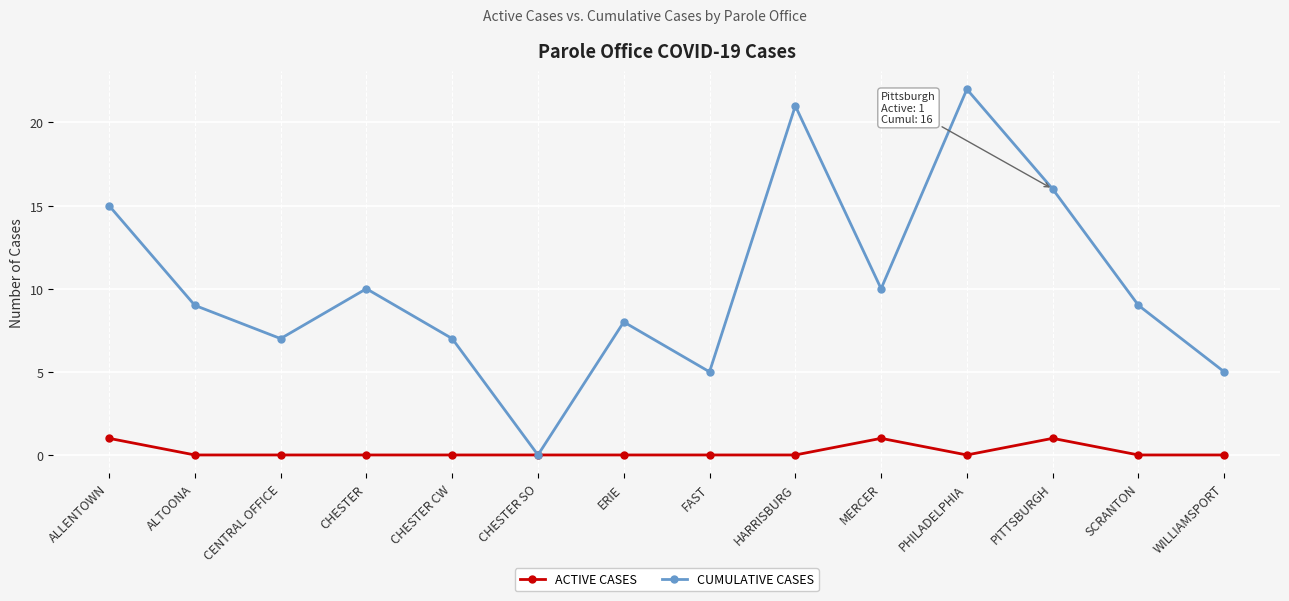

List the series in order of their overall mean, highest first.

CUMULATIVE CASES, ACTIVE CASES